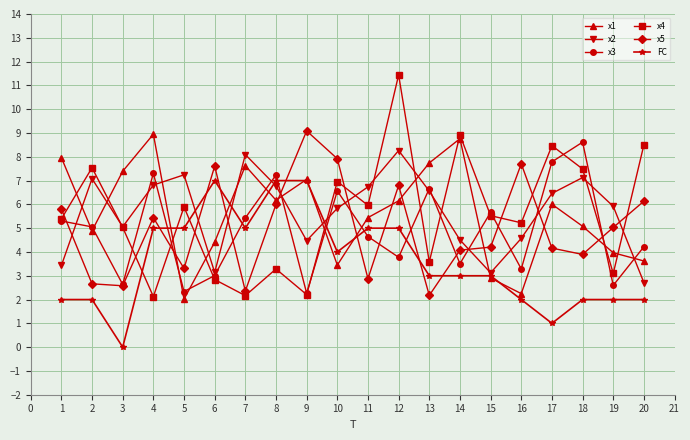

True or false: x1 and x4 intersect in this chart.

True